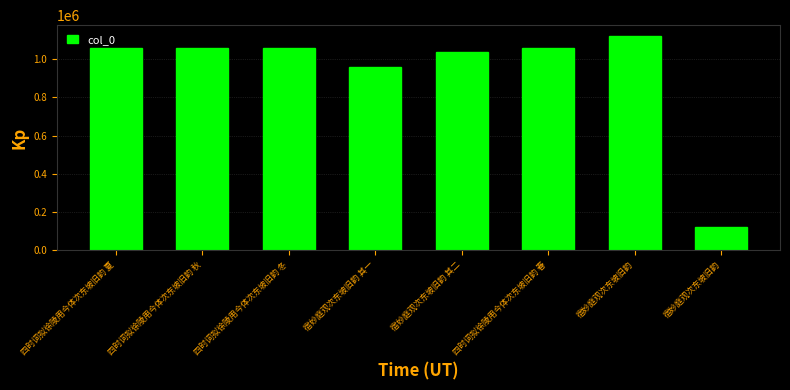

How many bars are there in total?

8